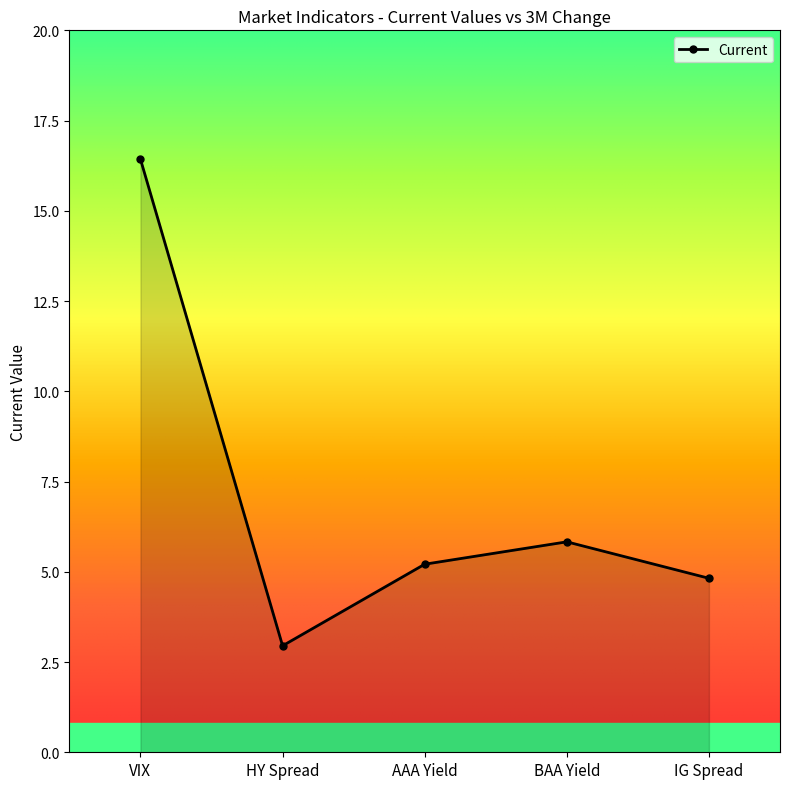

How many lines are shown in the chart?

1